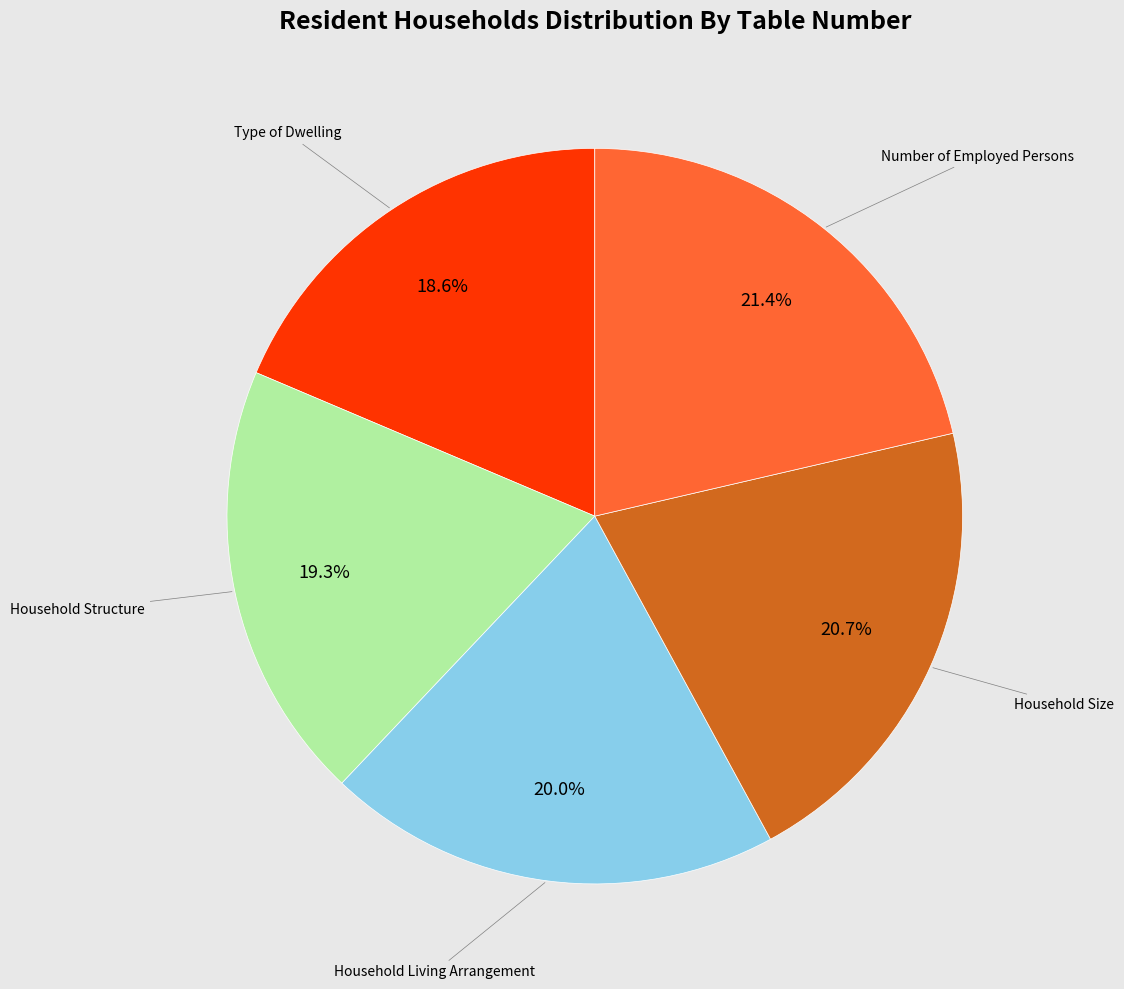

Is there any slice that represents more than half of the pie?

No